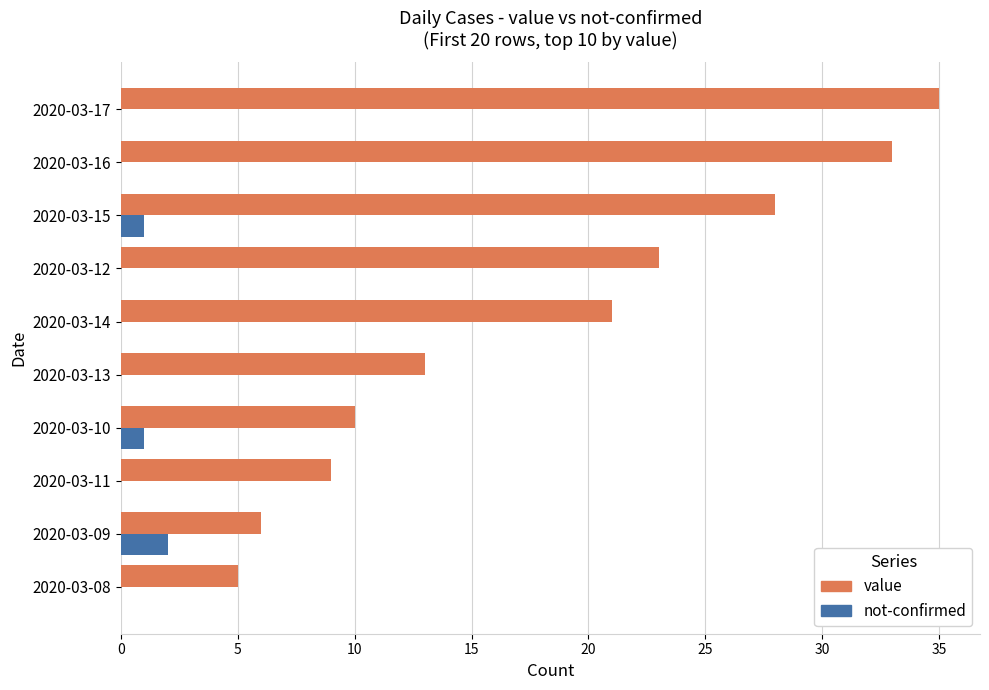

What are all the series names shown in the legend?

value, not-confirmed